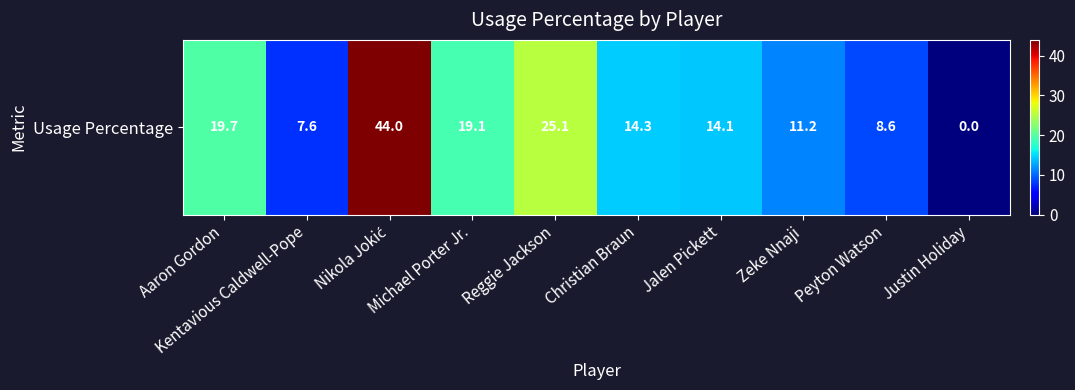

At which label does the data first exceed 14?

Aaron Gordon